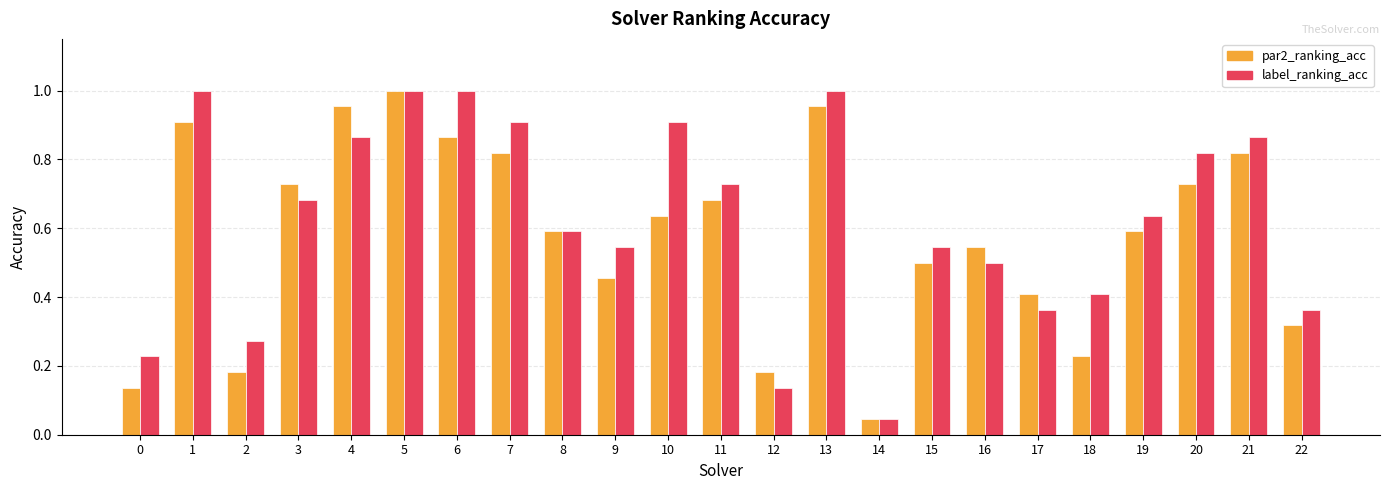

Is the value of label_ranking_acc at 11 greater than the value of par2_ranking_acc at 17?

Yes